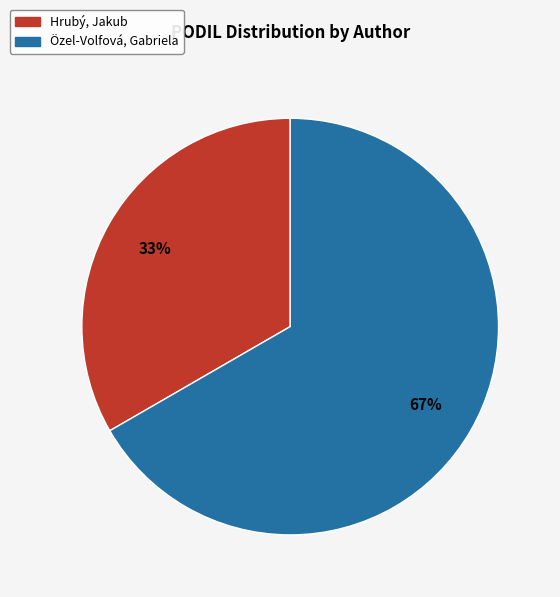

Count the number of slices in the pie.

2